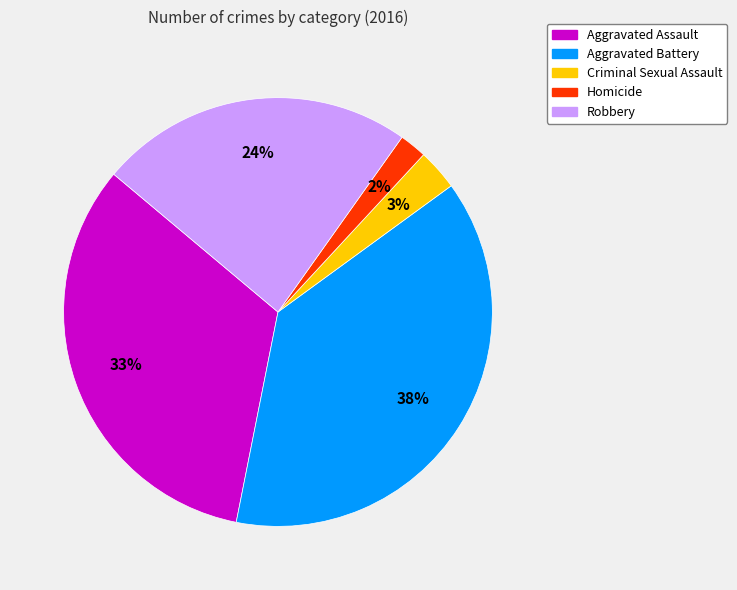

What is the ratio of the value at Robbery to the value at Aggravated Battery?

0.6